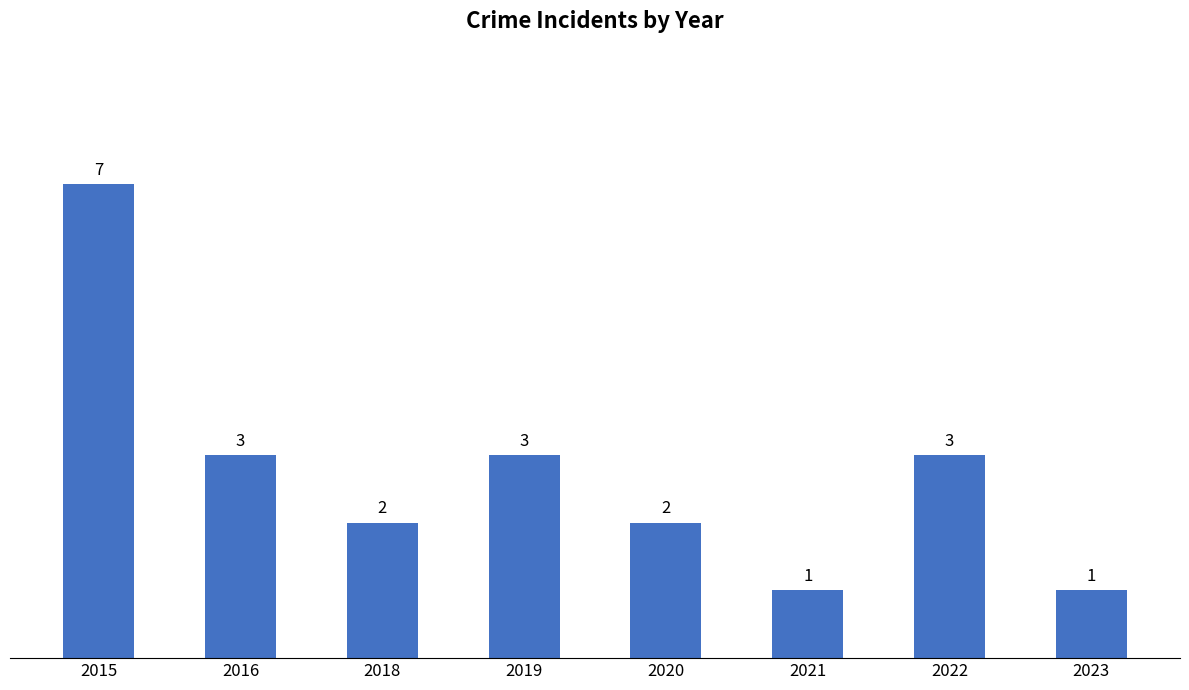

Are the bars horizontal?

No